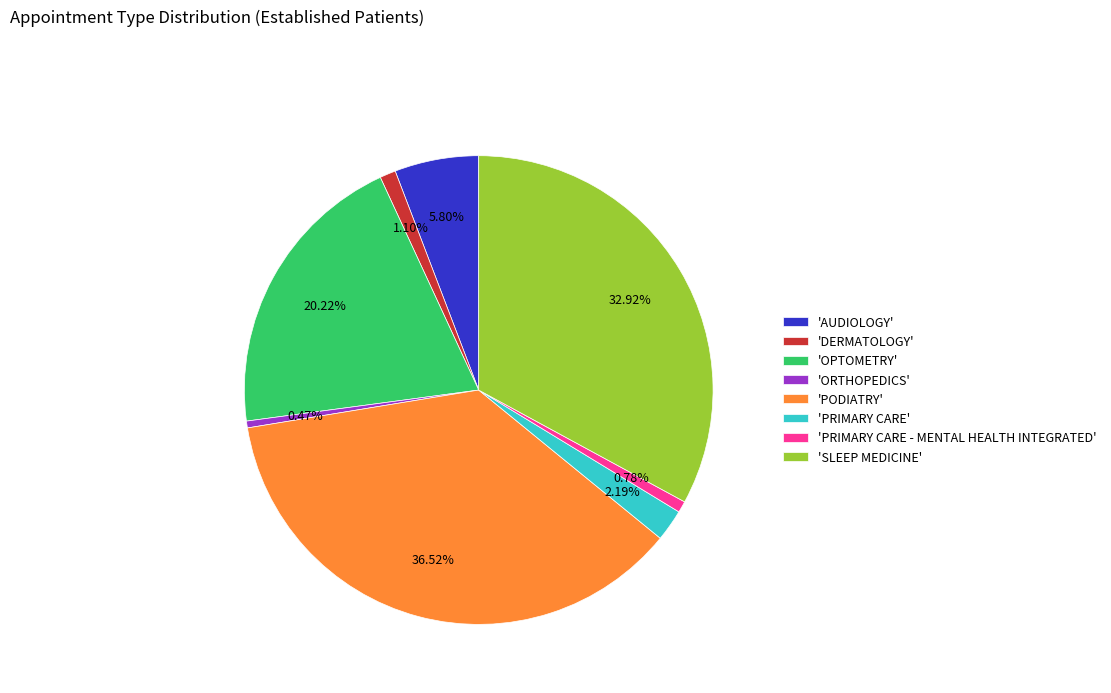

Which category has the biggest portion of the pie?

'PODIATRY'